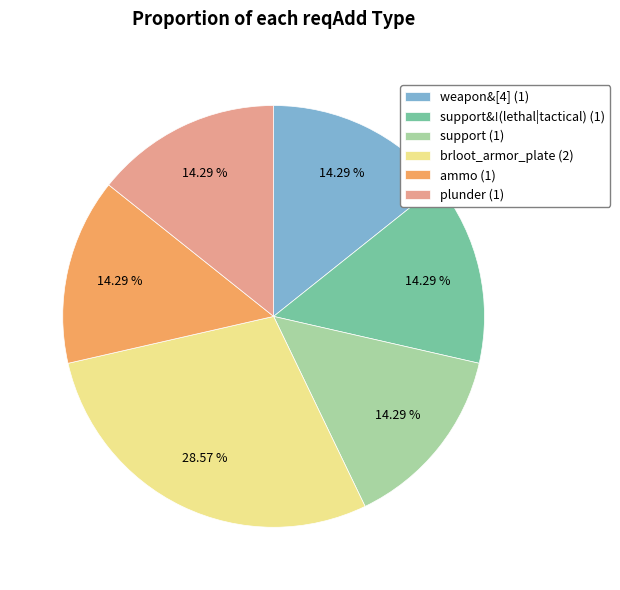

Do plunder (1) and brloot_armor_plate (2) together represent more than half of the pie?

No